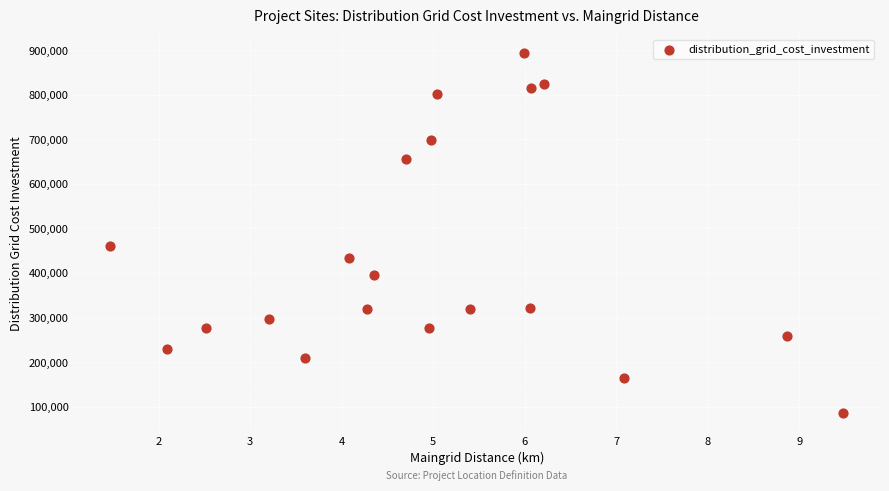

What is the range of Y values (max minus min)?

809600